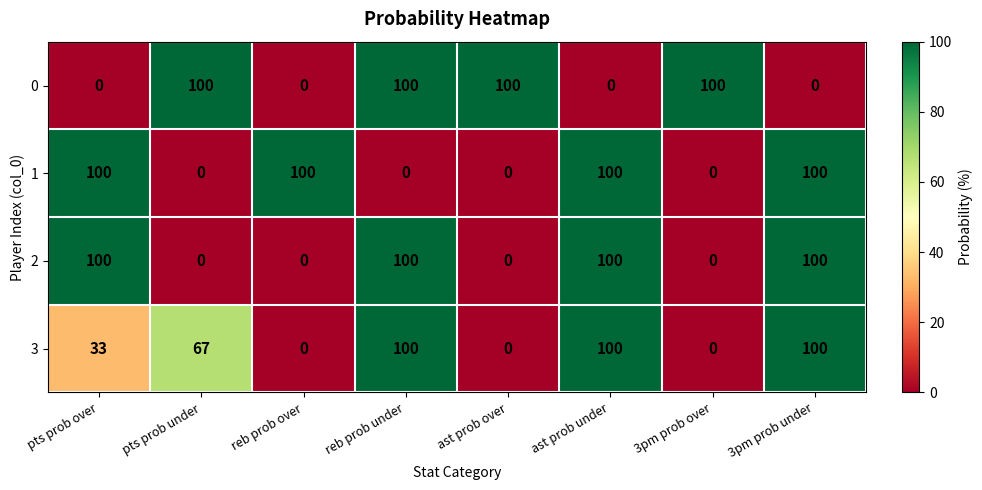

True or false: 0 has a value of -40 at pts prob over.

False